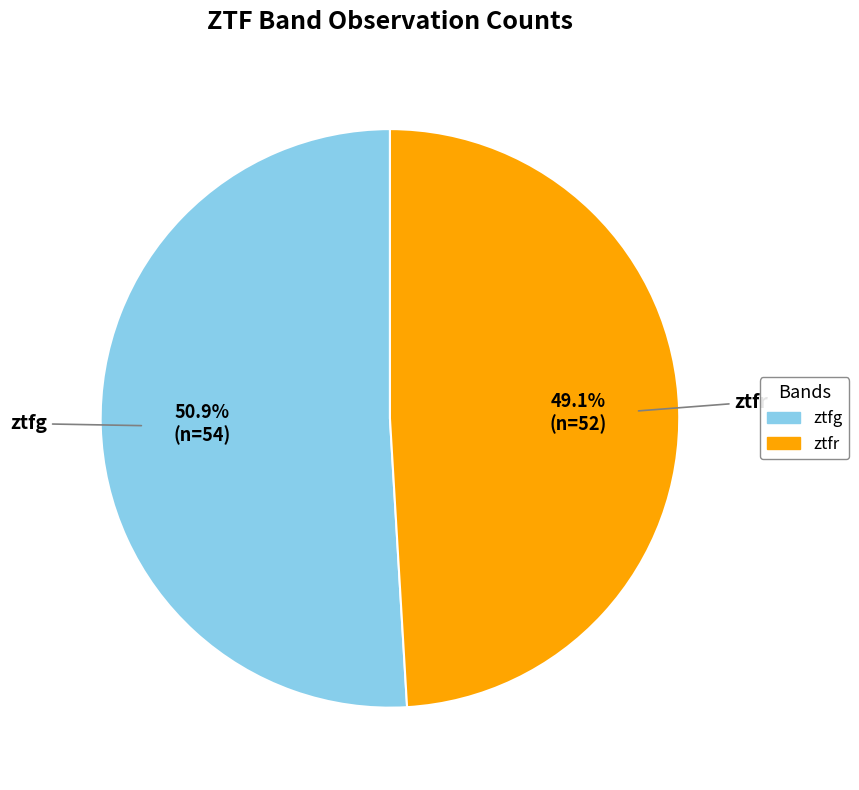

To the nearest percent, what is the difference between the largest and smallest slice percentages?

2%